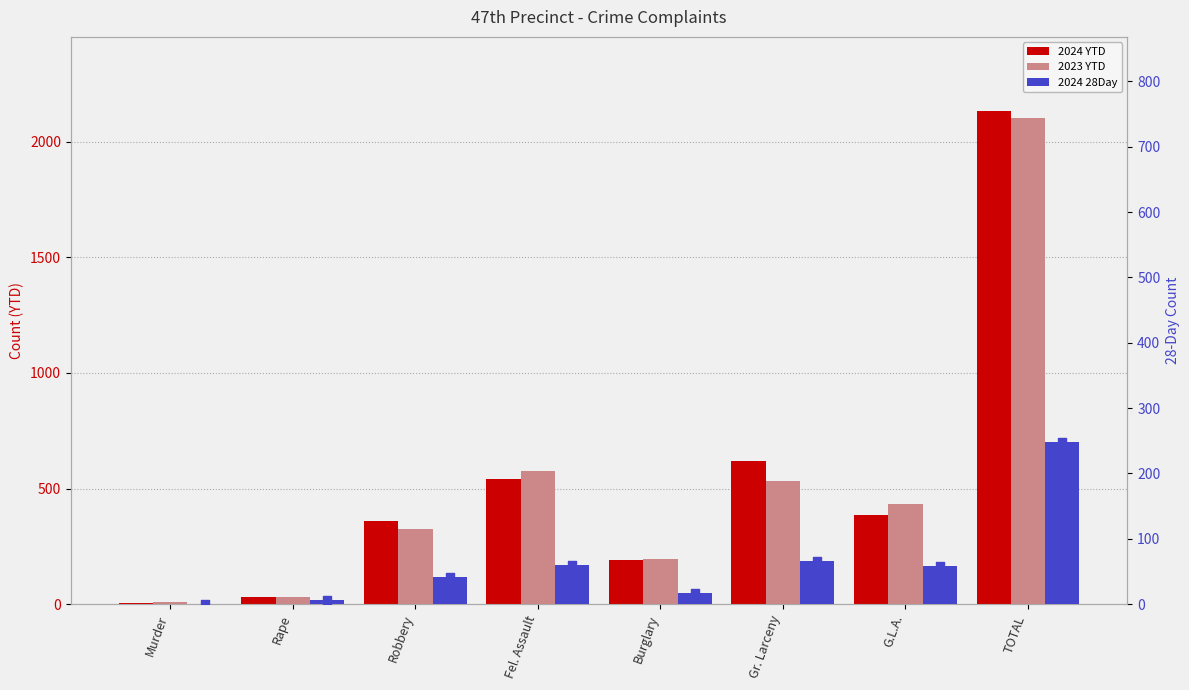

Is the value of 2023 YTD at G.L.A. greater than the value of 2024 YTD at Burglary?

Yes